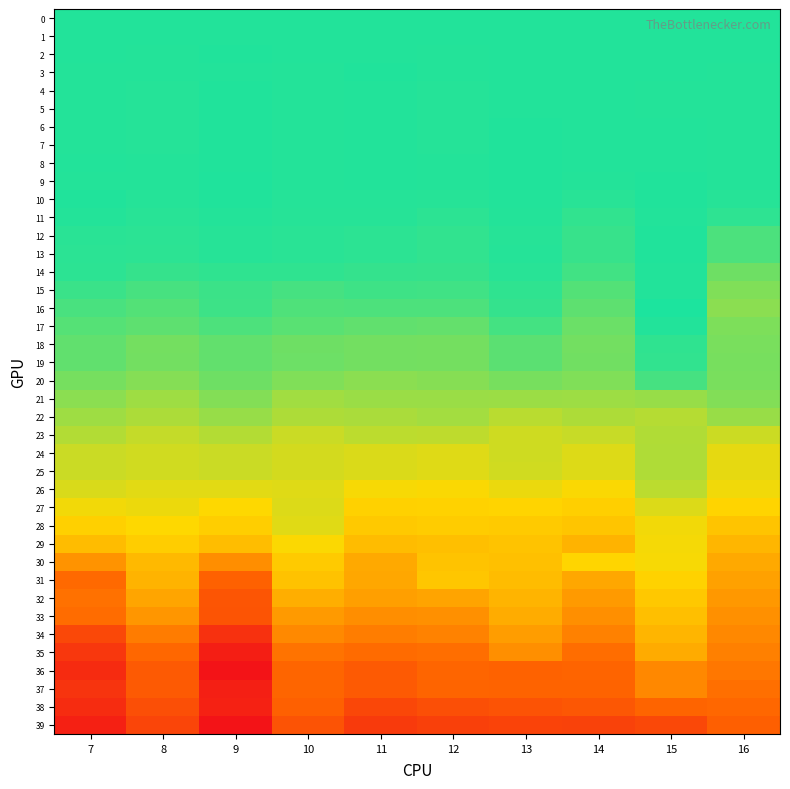

Which category has the lowest value across all series?

9